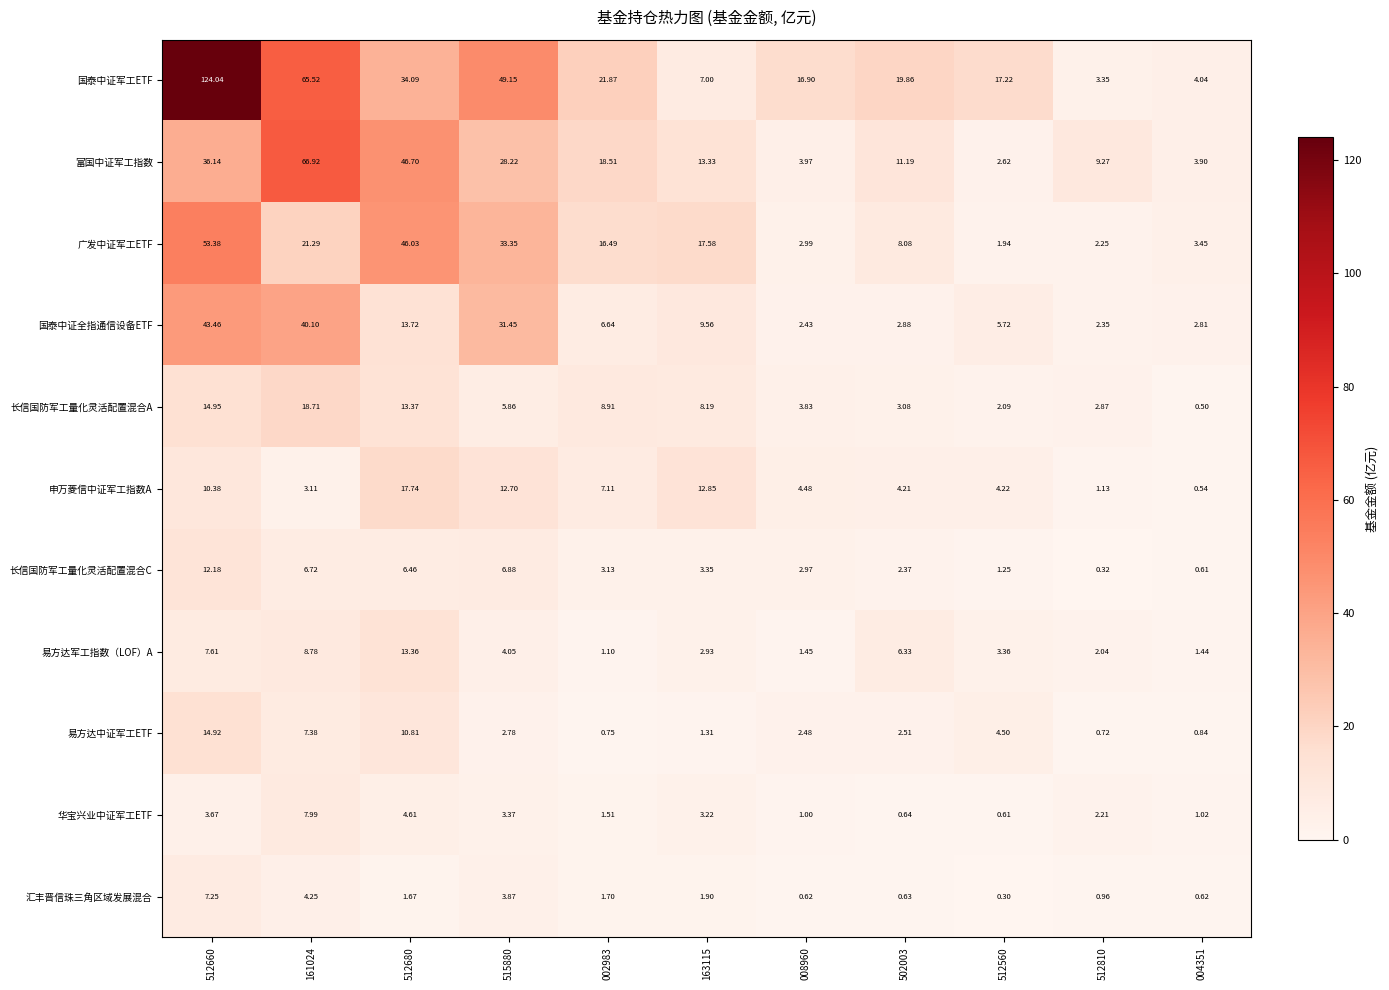

Rank the series by their maximum value, from lowest to highest.

汇丰晋信珠三角区域发展混合, 华宝兴业中证军工ETF, 长信国防军工量化灵活配置混合C, 易方达军工指数（LOF）A, 易方达中证军工ETF, 申万菱信中证军工指数A, 长信国防军工量化灵活配置混合A, 国泰中证全指通信设备ETF, 广发中证军工ETF, 富国中证军工指数, 国泰中证军工ETF